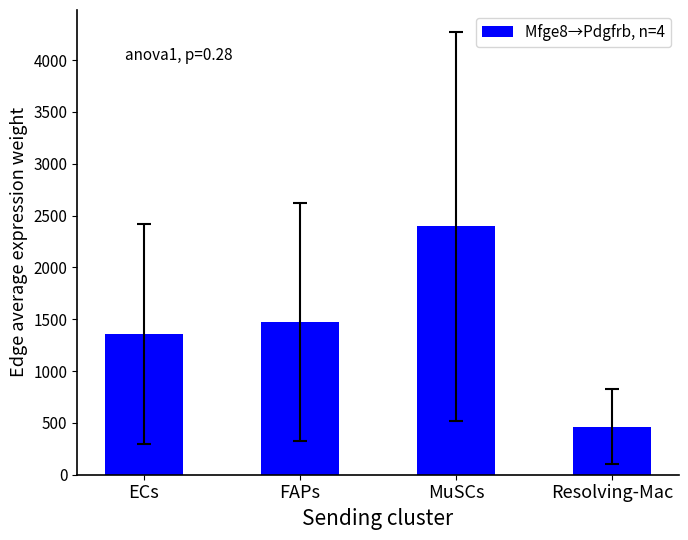

Are the bars grouped side by side (vs. stacked)?

No